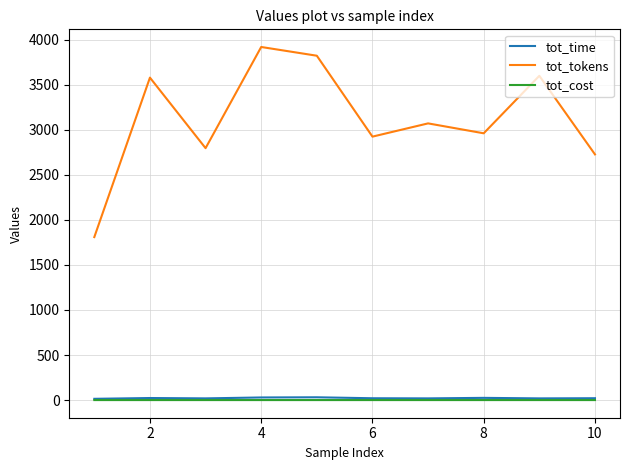

Which series has the widest spread of values?

tot_tokens